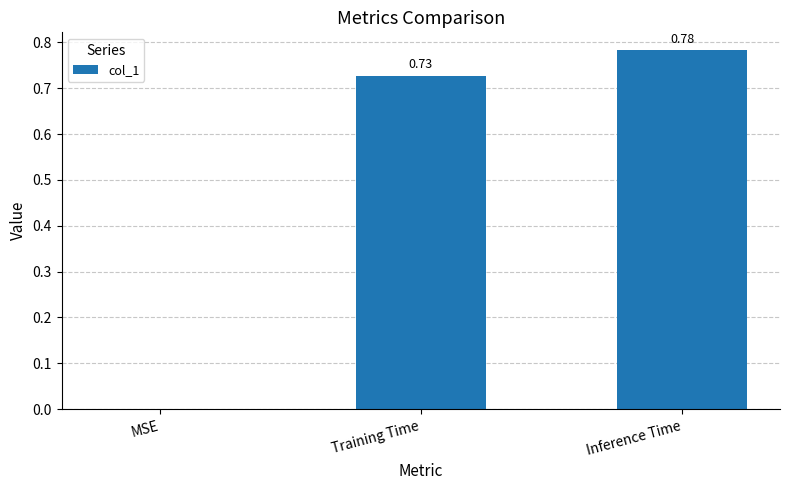

What is the average value?

0.5